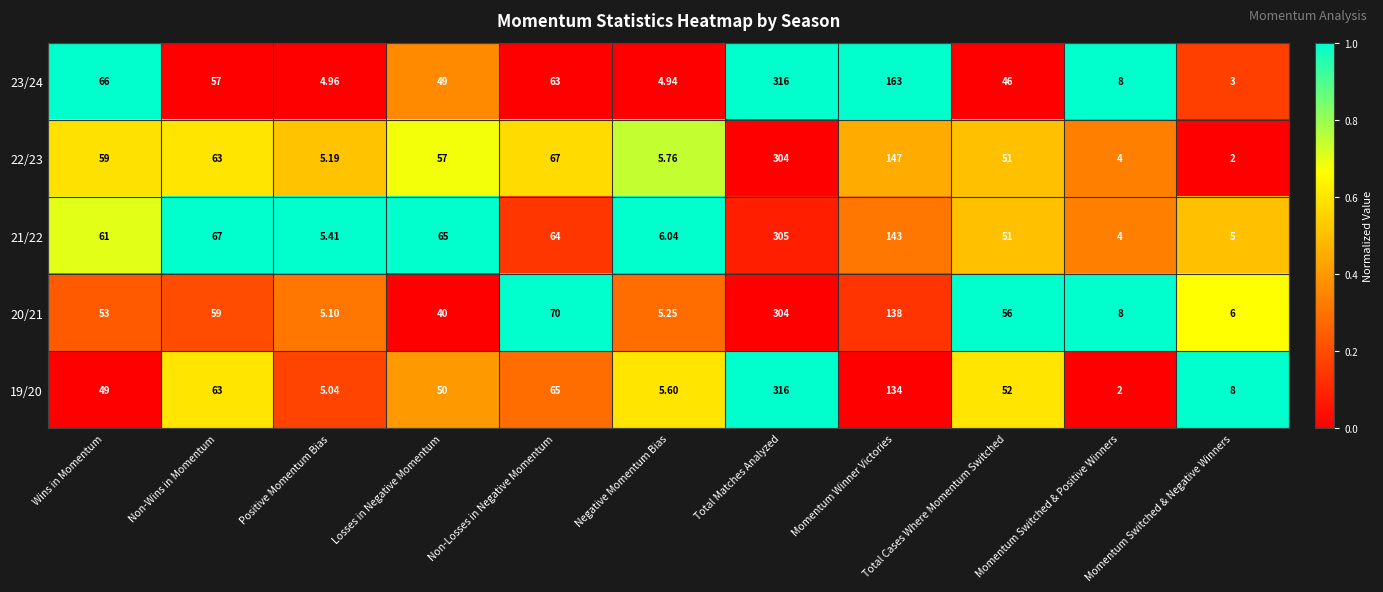

Which category has the lowest value in the 22/23 series?

Momentum Switched & Negative Winners